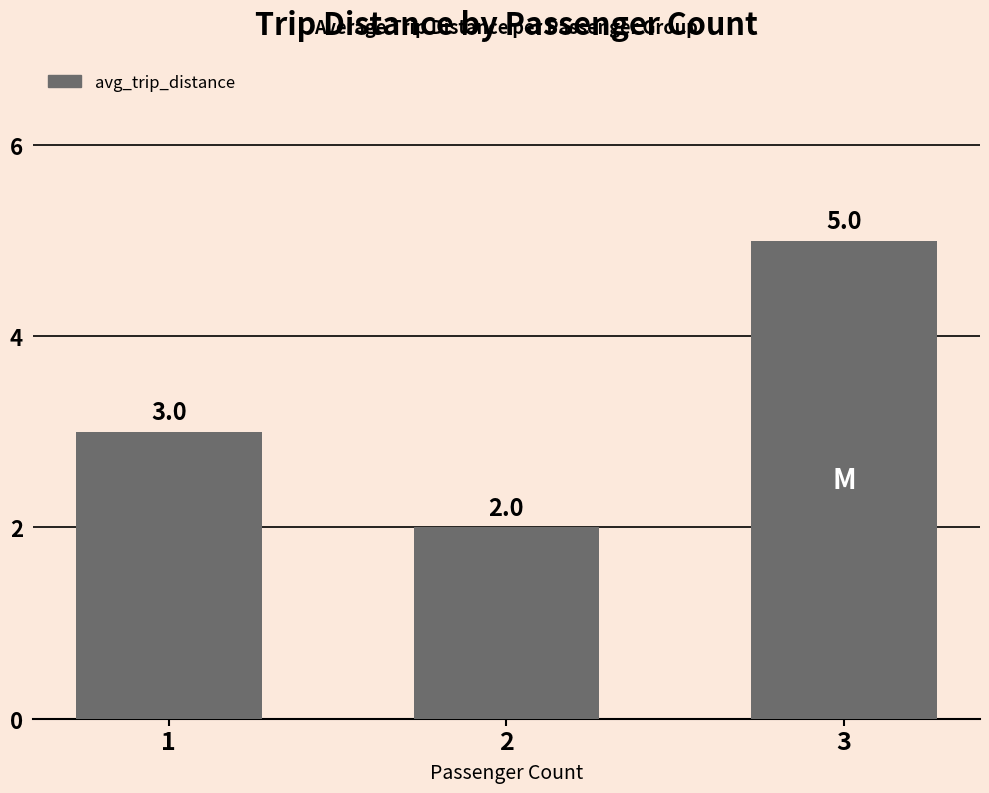

What is the difference between the values at 2 and 1?

1